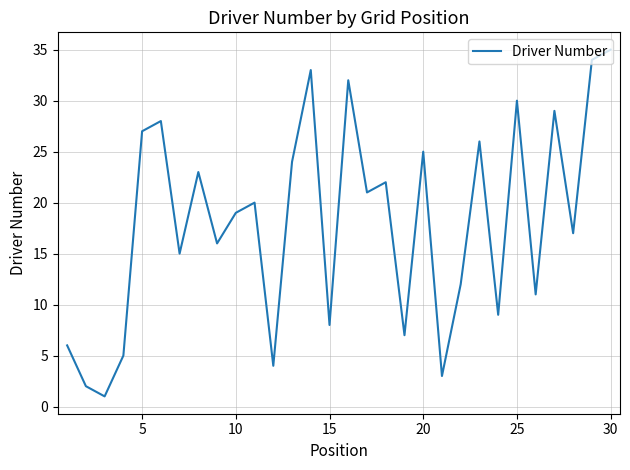

What is the difference between the maximum and minimum values?

34